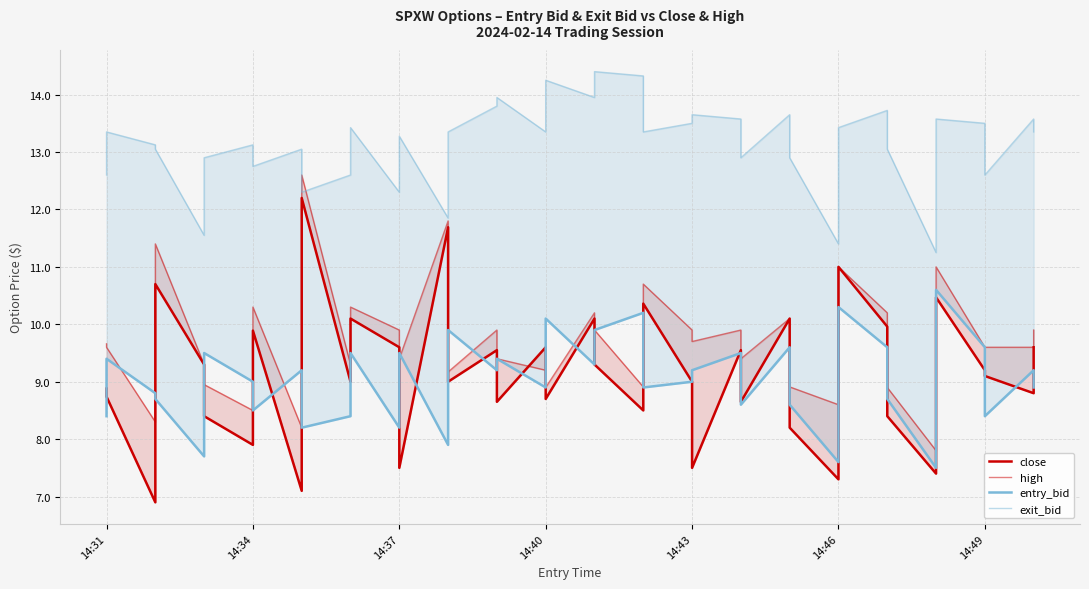

In entry_bid, how many points are lower than both neighbors (excluding endpoints)?

13